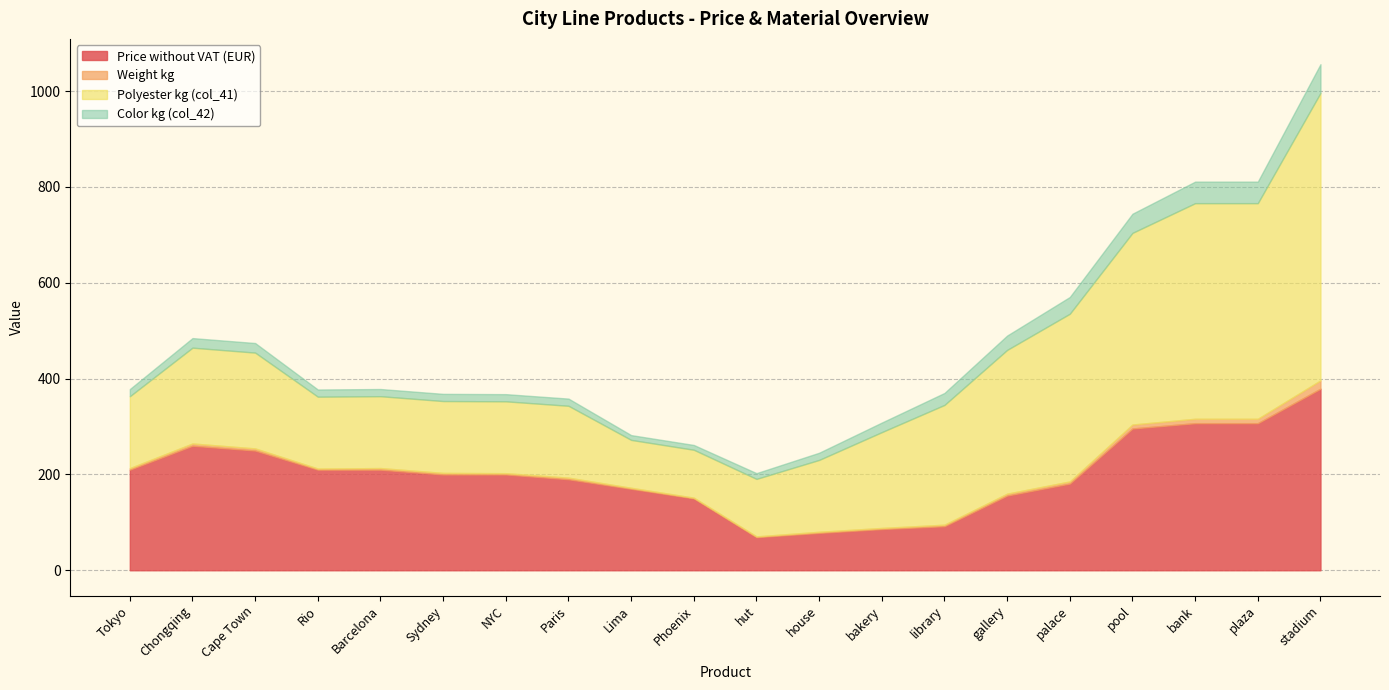

What value does the Polyester kg (col_41) series have at pool?

400.0